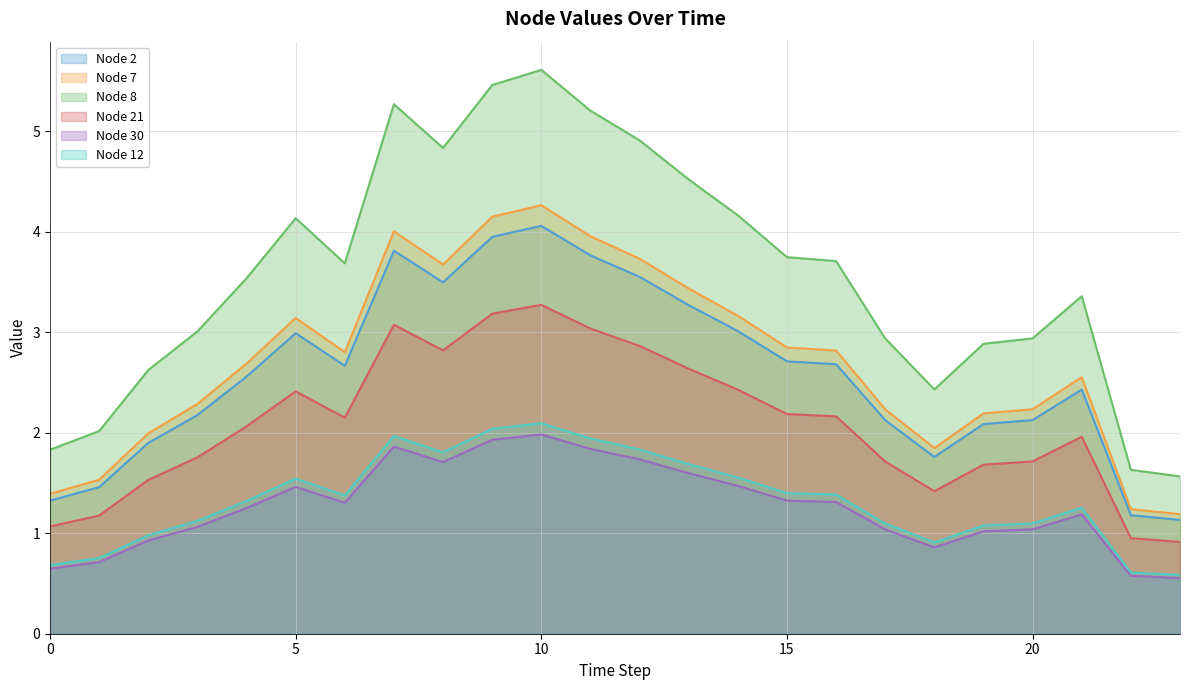

What is the value of the Node 8 point at the 19th from the left?

2.4